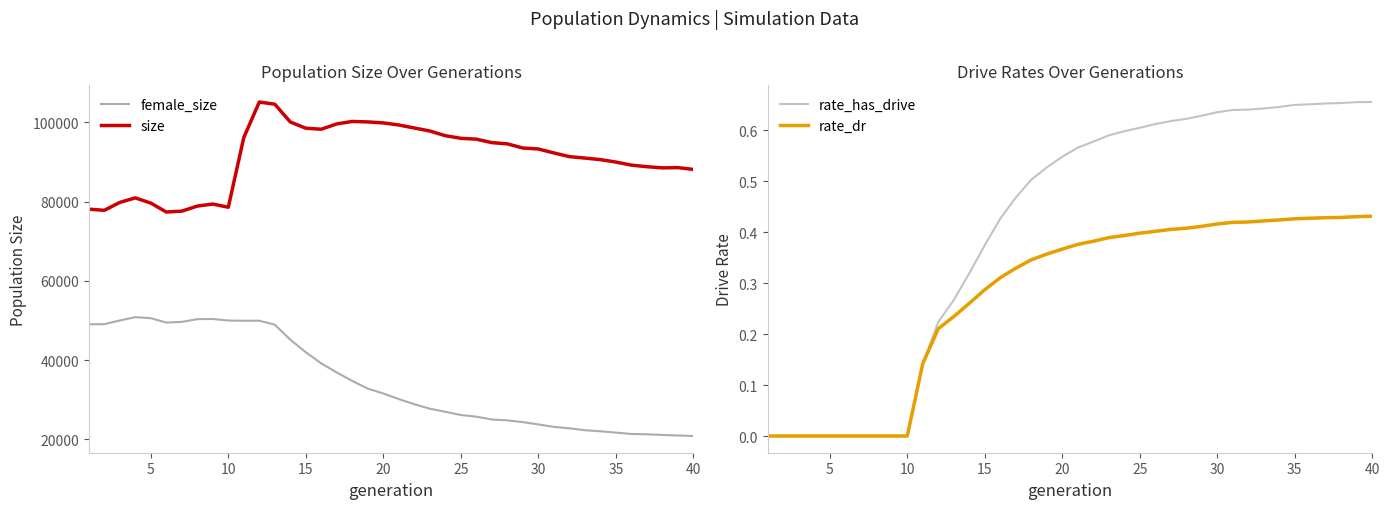

True or false: size and female_size intersect in this chart.

False